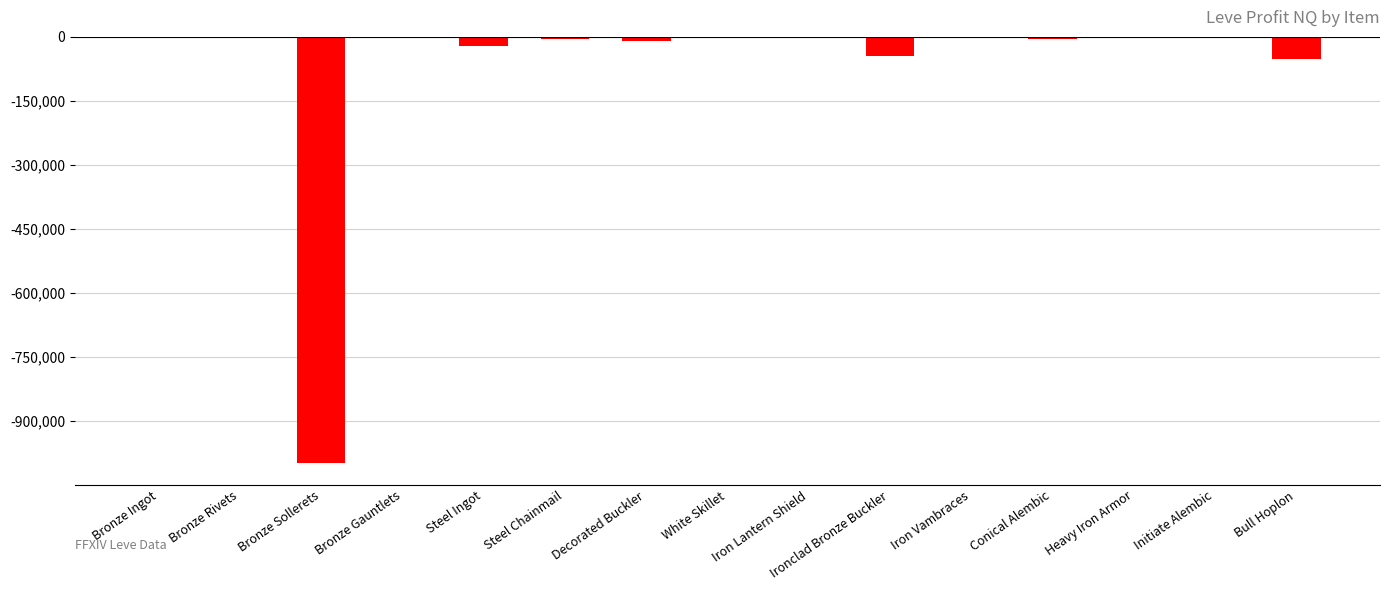

What is the maximum value shown in the chart?

-322.0